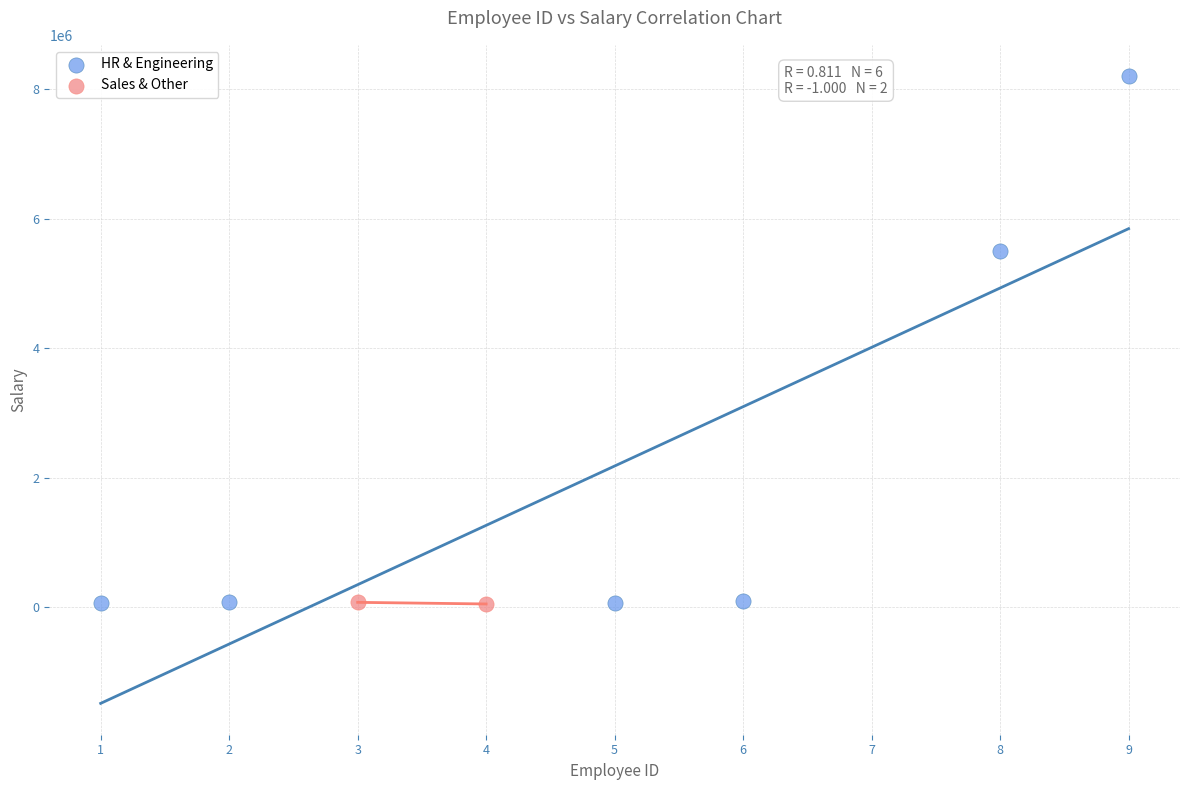

What are all the series names shown in the legend?

HR & Engineering, Sales & Other